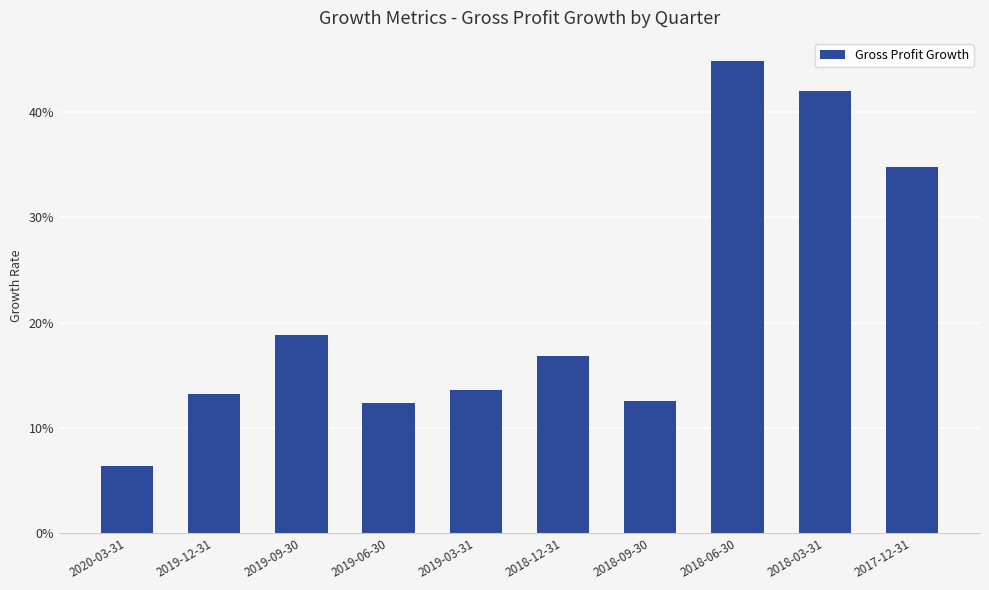

What is the label of the 3rd bar from the right?

2018-06-30